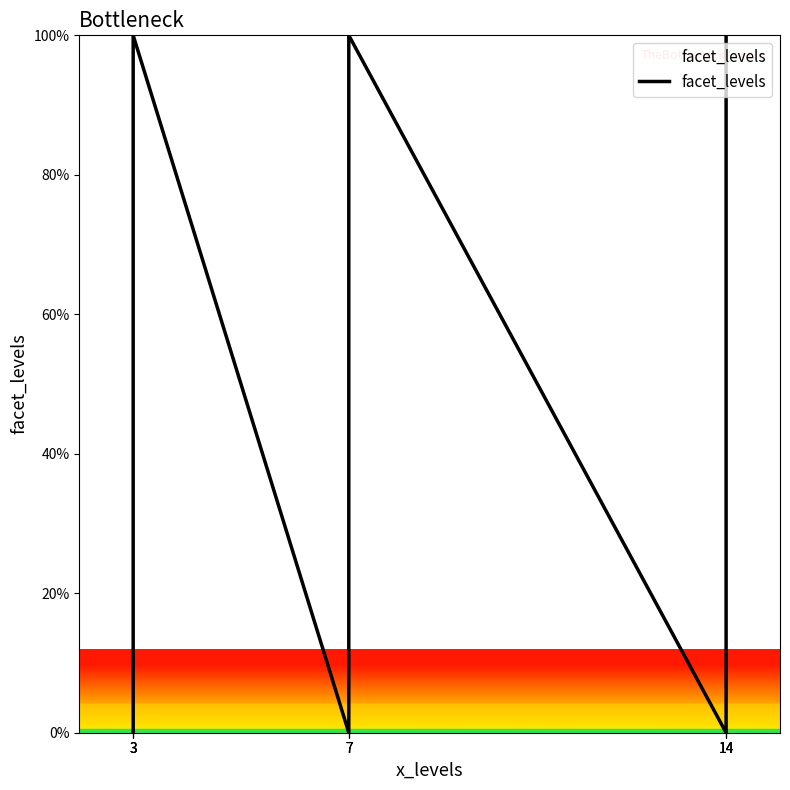

The value at 14 is 100.0. True or false?

True